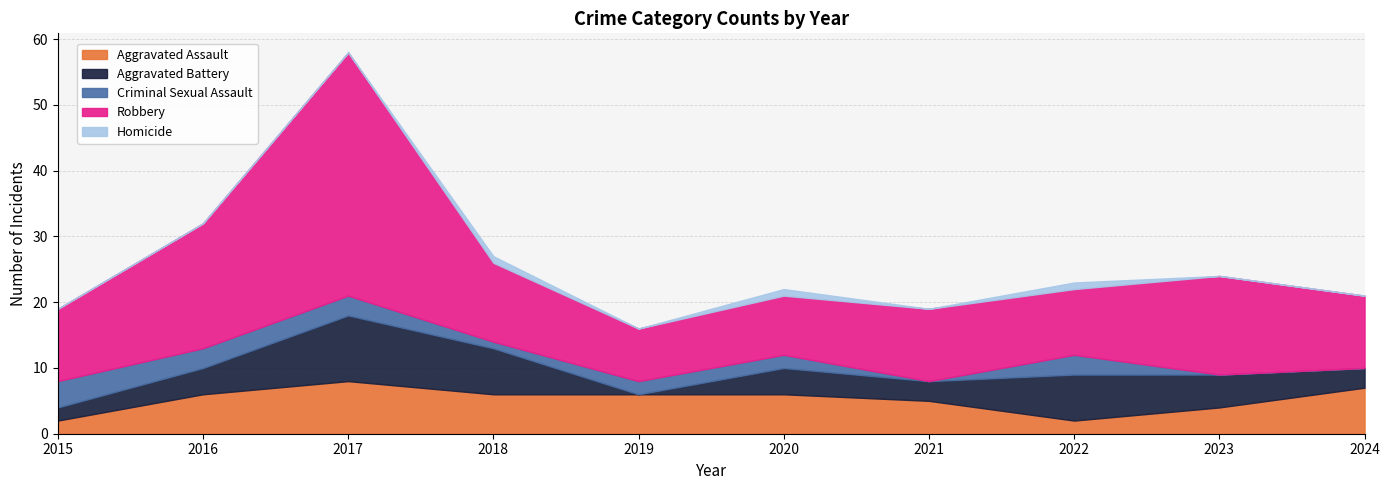

Does the chart have visible grid lines?

Yes